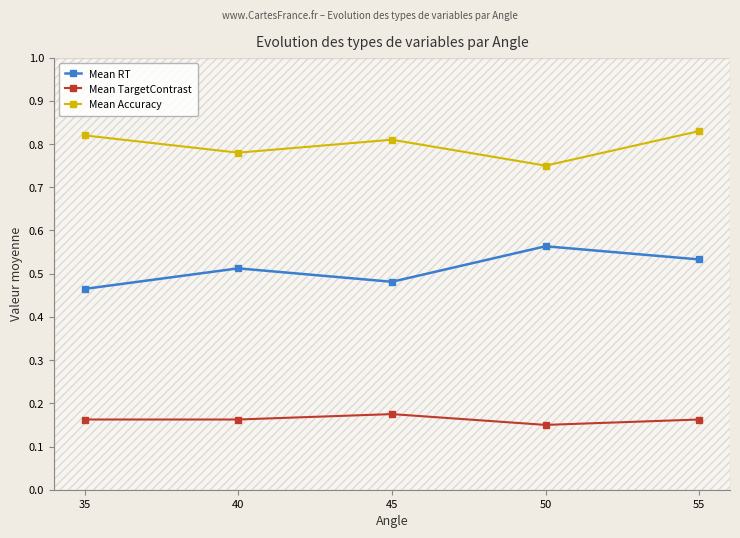

What is the difference between the highest and lowest values at 45?

0.6